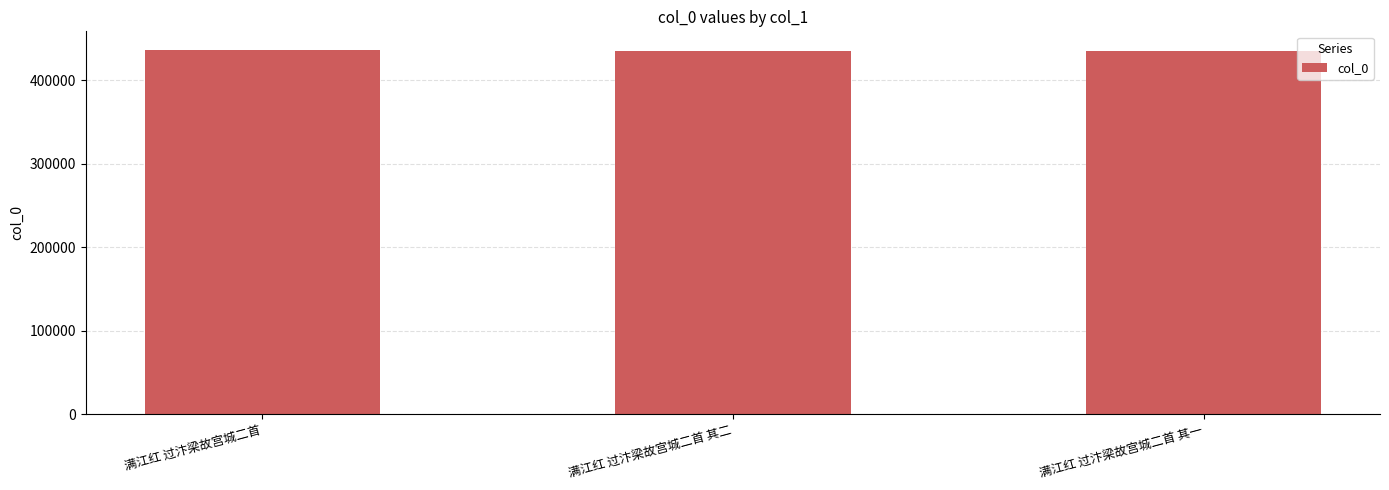

What is the minimum value shown in the chart?

434530